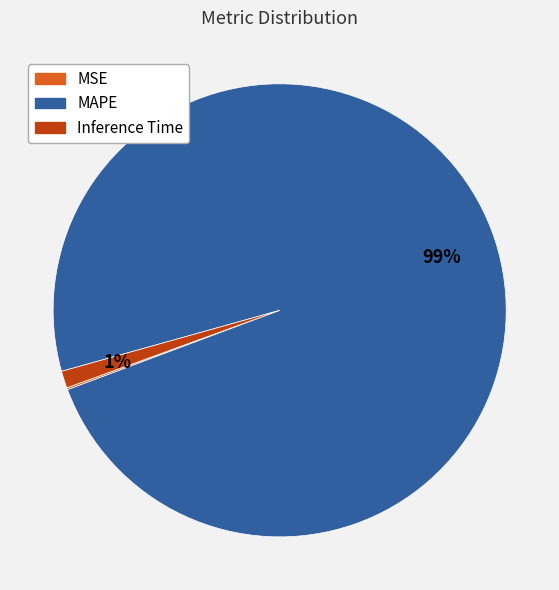

What percentage is the MAPE slice, to the nearest percent?

99%